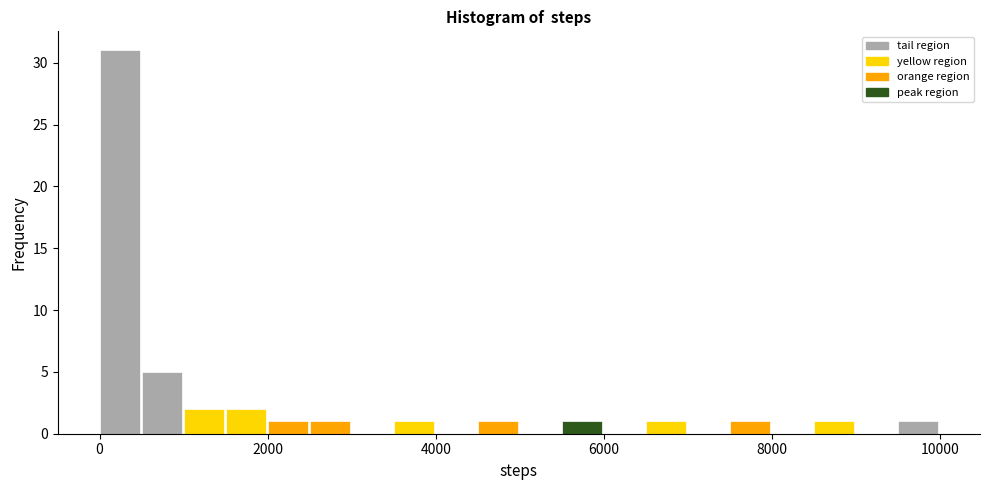

Read against the x-axis, roughly where is the centre of the tallest bar?

200